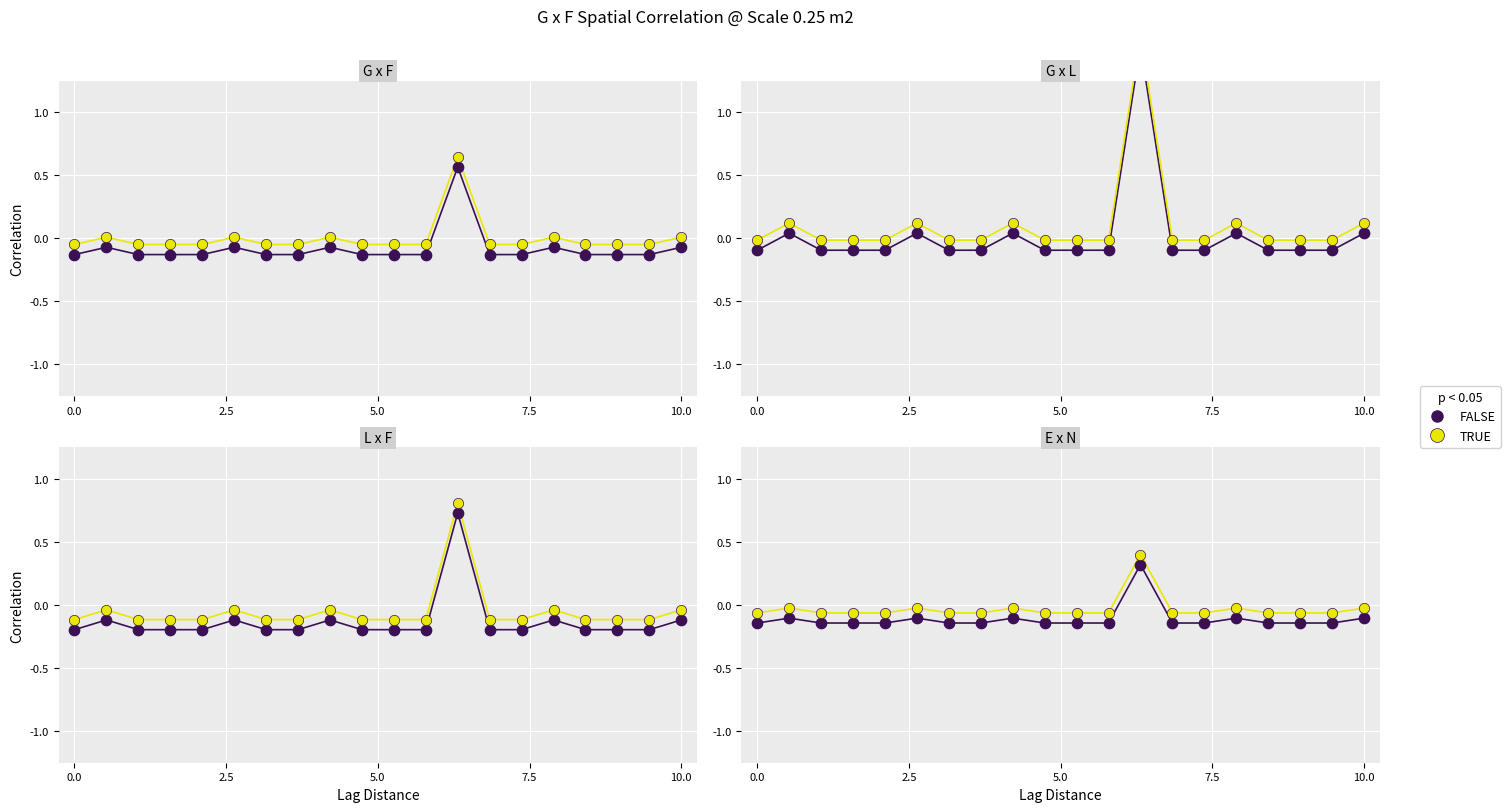

Which series has the largest total across all categories?

TRUE